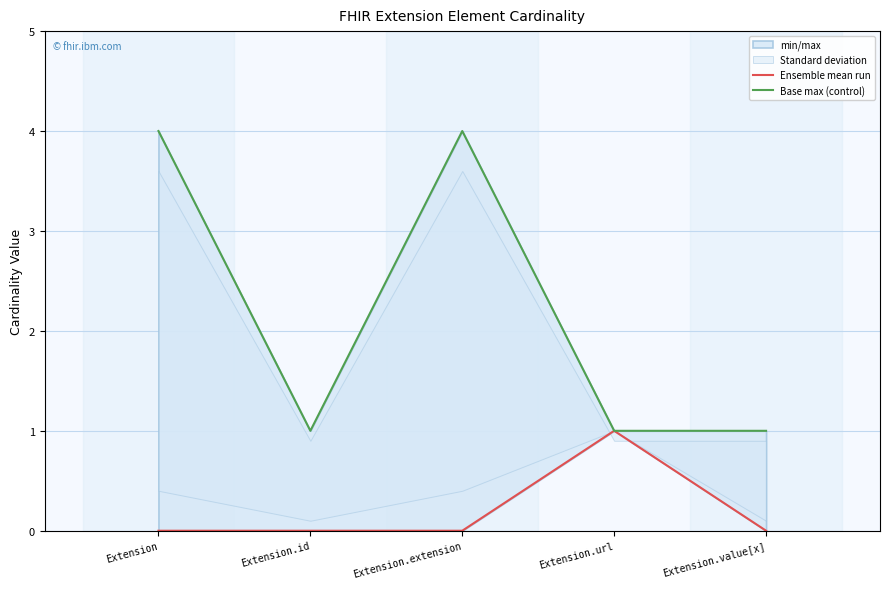

What is the label of the 1st point from the left?

Extension